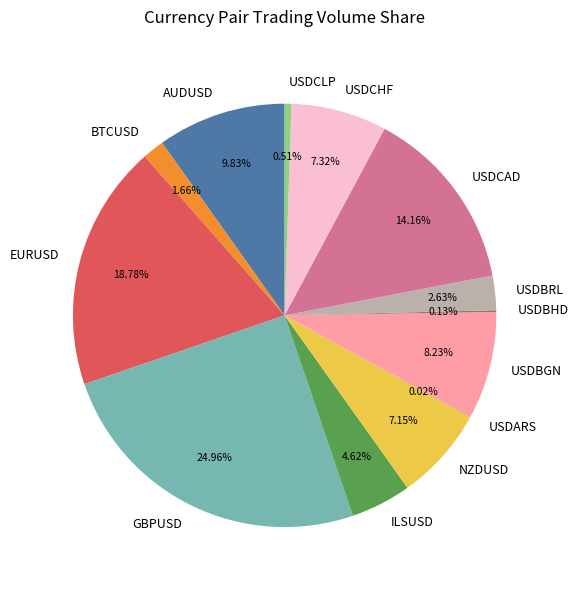

Is there a majority slice in this chart?

No